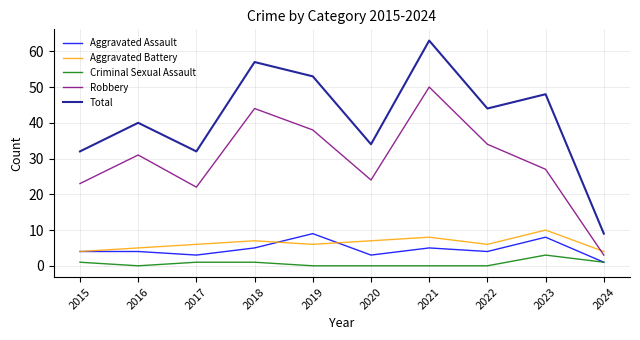

How many series are shown in this chart?

5